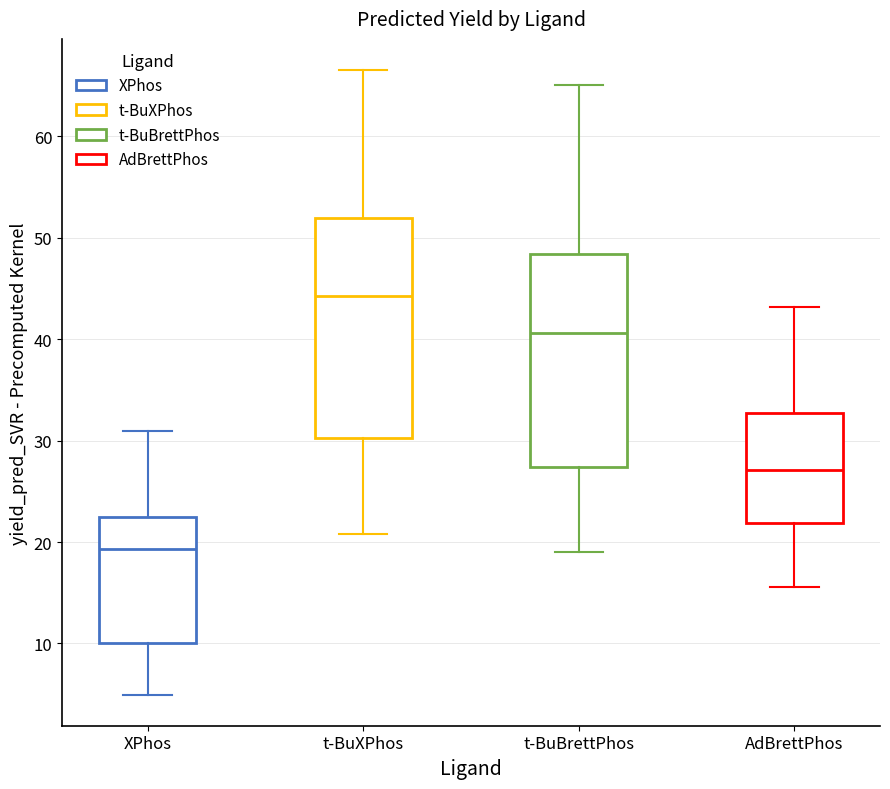

Reading left to right, transcribe this box plot: for each box, give where its median line is, the range the box spans, and where its two whiskers end, as read against the y-axis. The values are not printed on the chart, so give them approximately, as read against the axis.

XPhos: median 19, box 10 to 22, whiskers 5 to 31
t-BuXPhos: median 44, box 30 to 52, whiskers 21 to 67
t-BuBrettPhos: median 41, box 27 to 48, whiskers 19 to 65
AdBrettPhos: median 27, box 22 to 33, whiskers 16 to 43